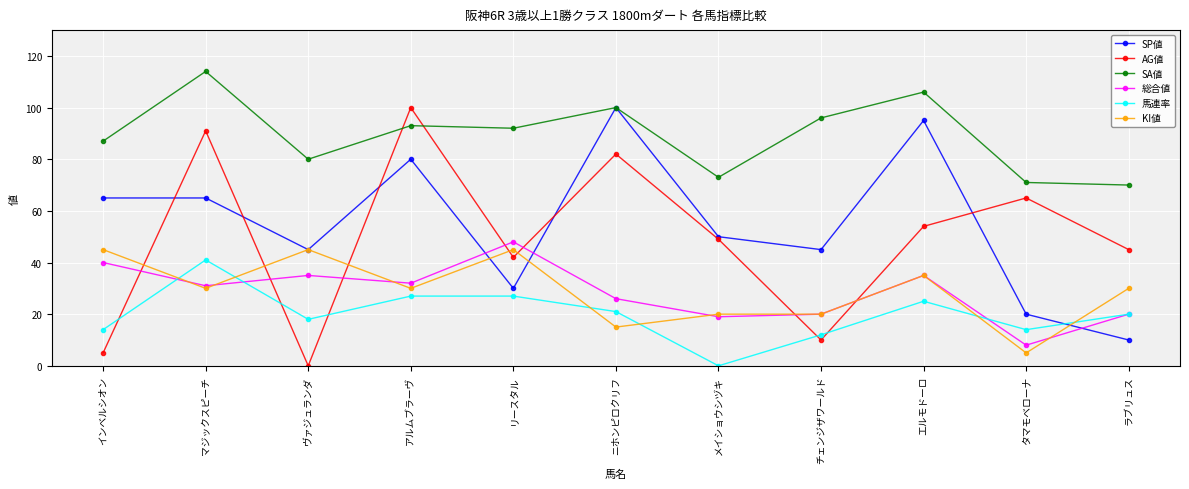

What are all the series names shown in the legend?

SP値, AG値, SA値, 総合値, 馬連率, KI値